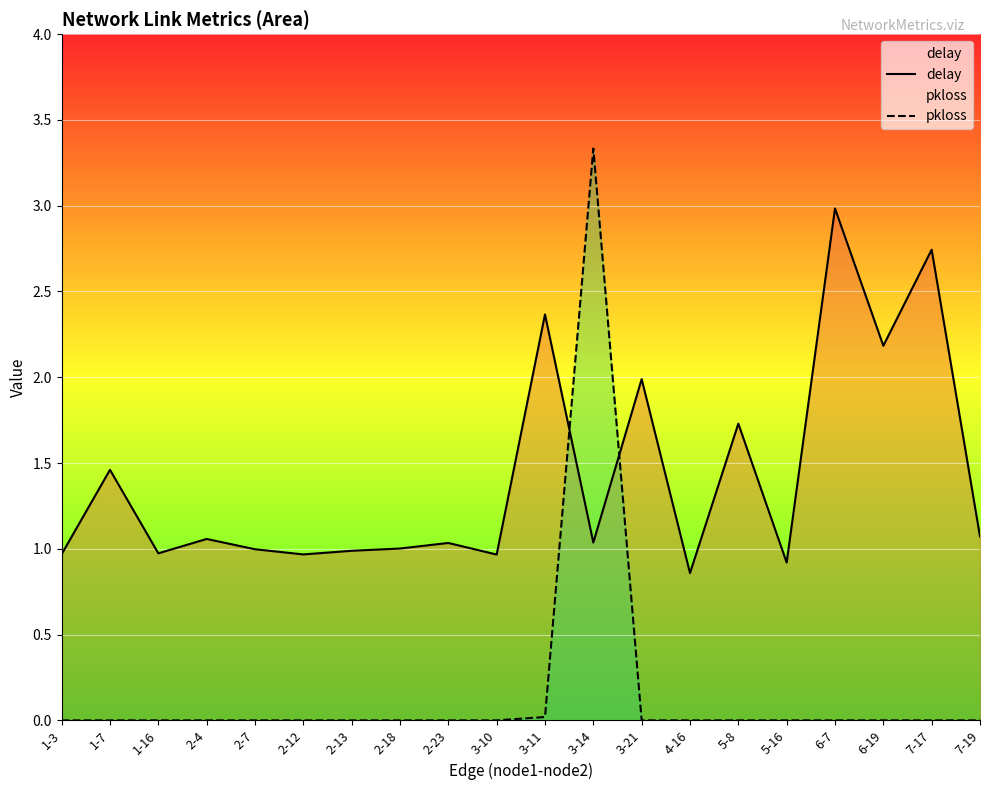

How many lines are shown in the chart?

2